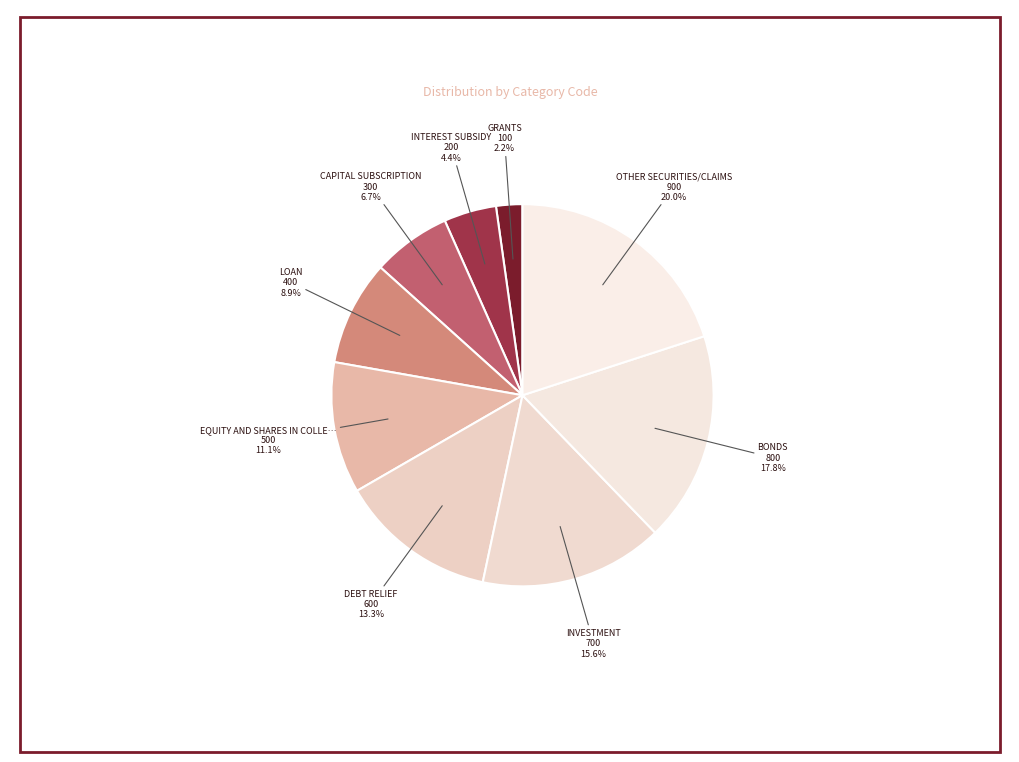

How many segments does this pie chart have?

9